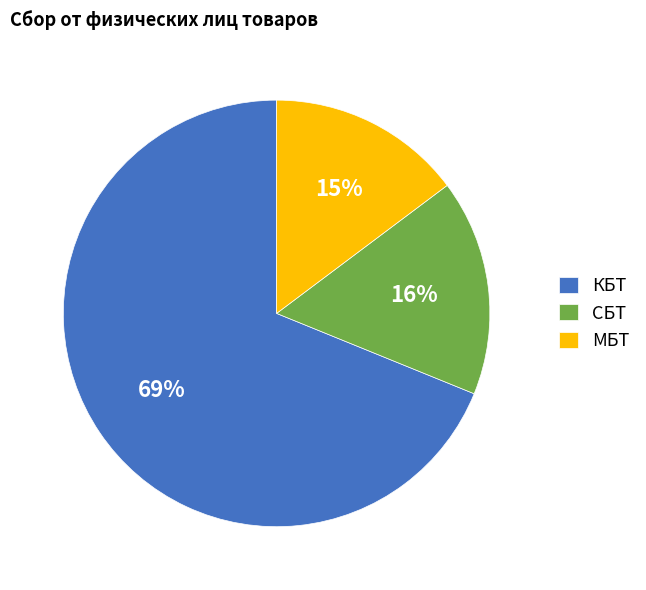

To the nearest percent, what portion does МБТ represent?

15%